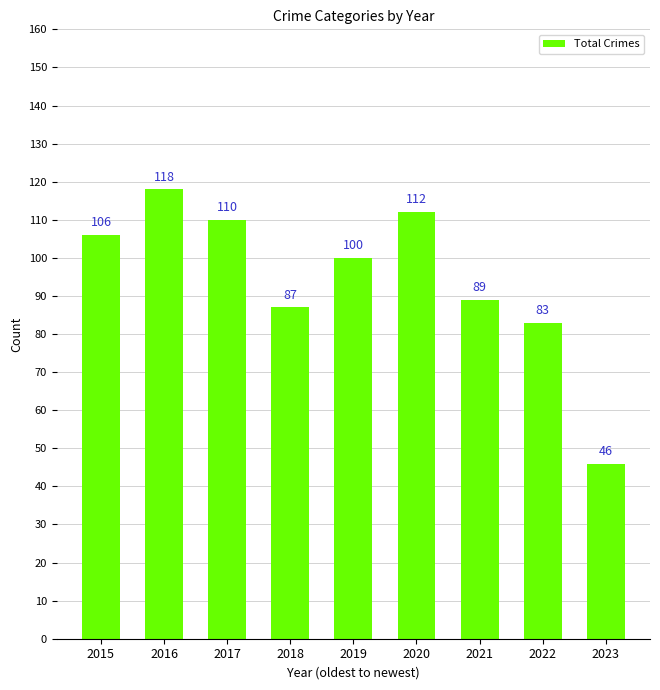

Is it true that the value at 2017 is 110?

True